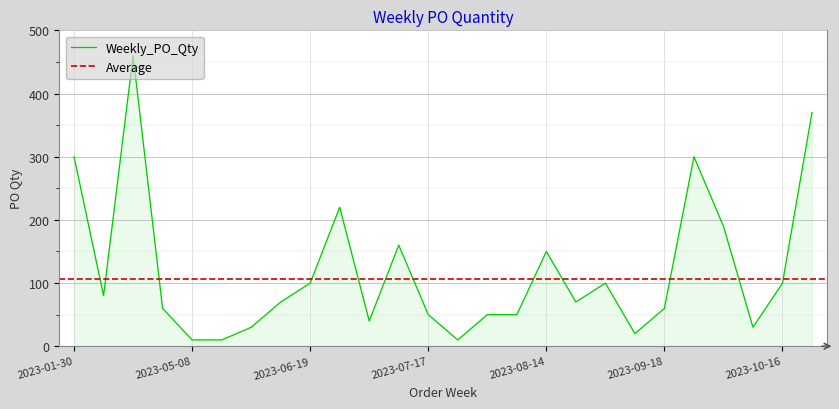

Count the number of data series in this chart.

1